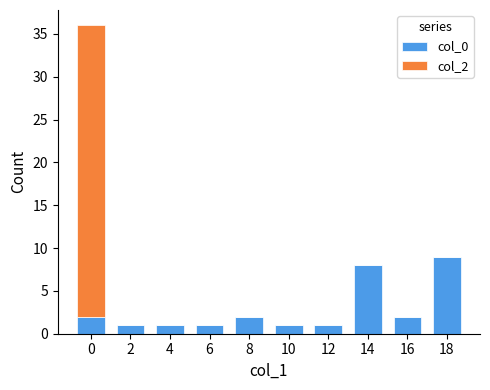

Count the col_0 values in the range 1 to 2.

8